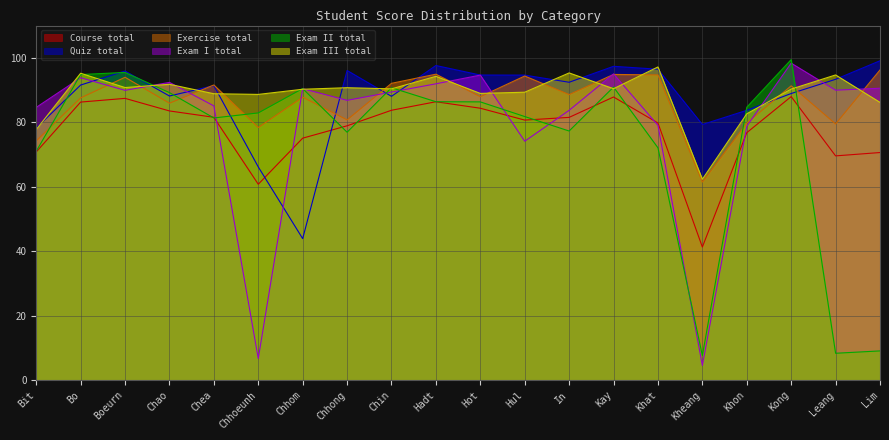

Where does the Exam III total series first go above 90?

Bo